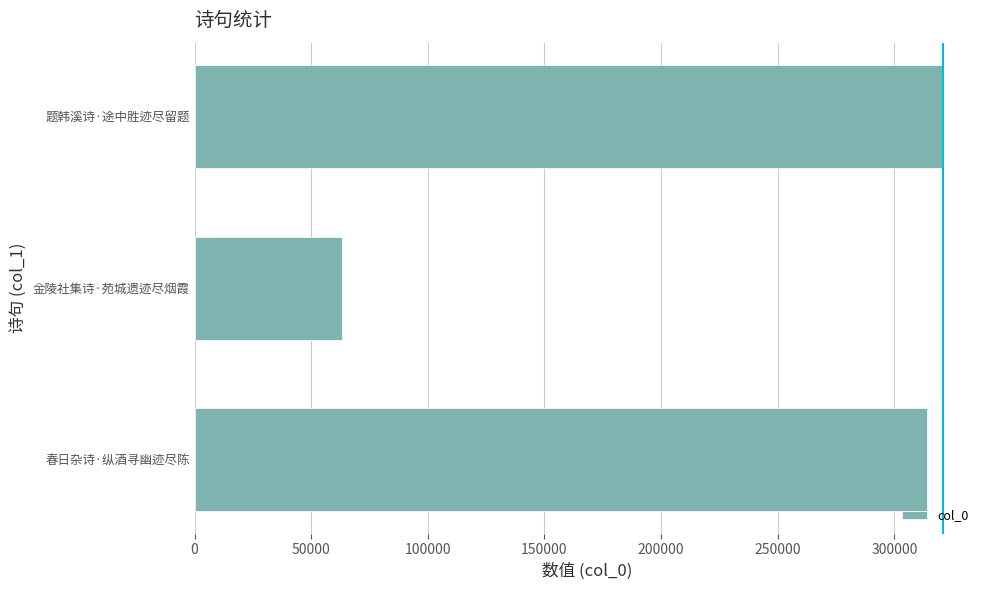

Reading bottom to top, extract all data points from this chart.

313893	63120	320686